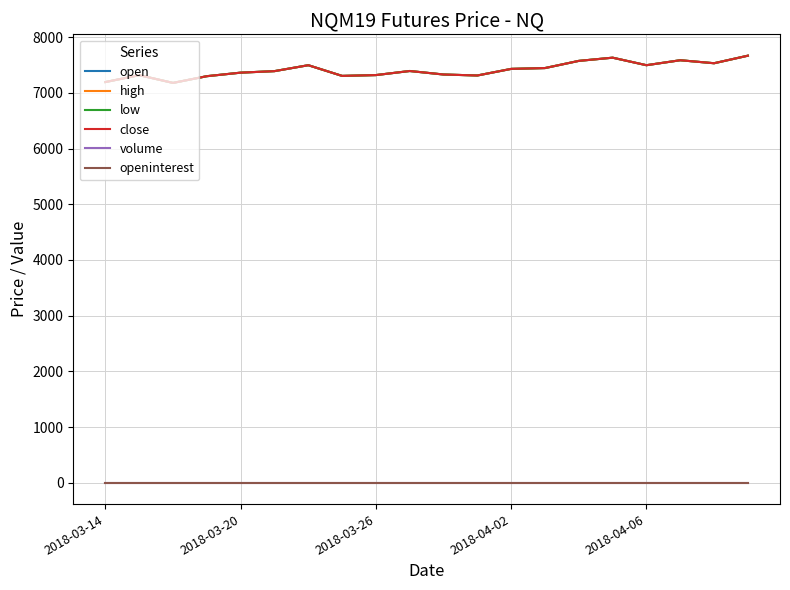

Where is open nearest to the value 7422?

2018-04-02